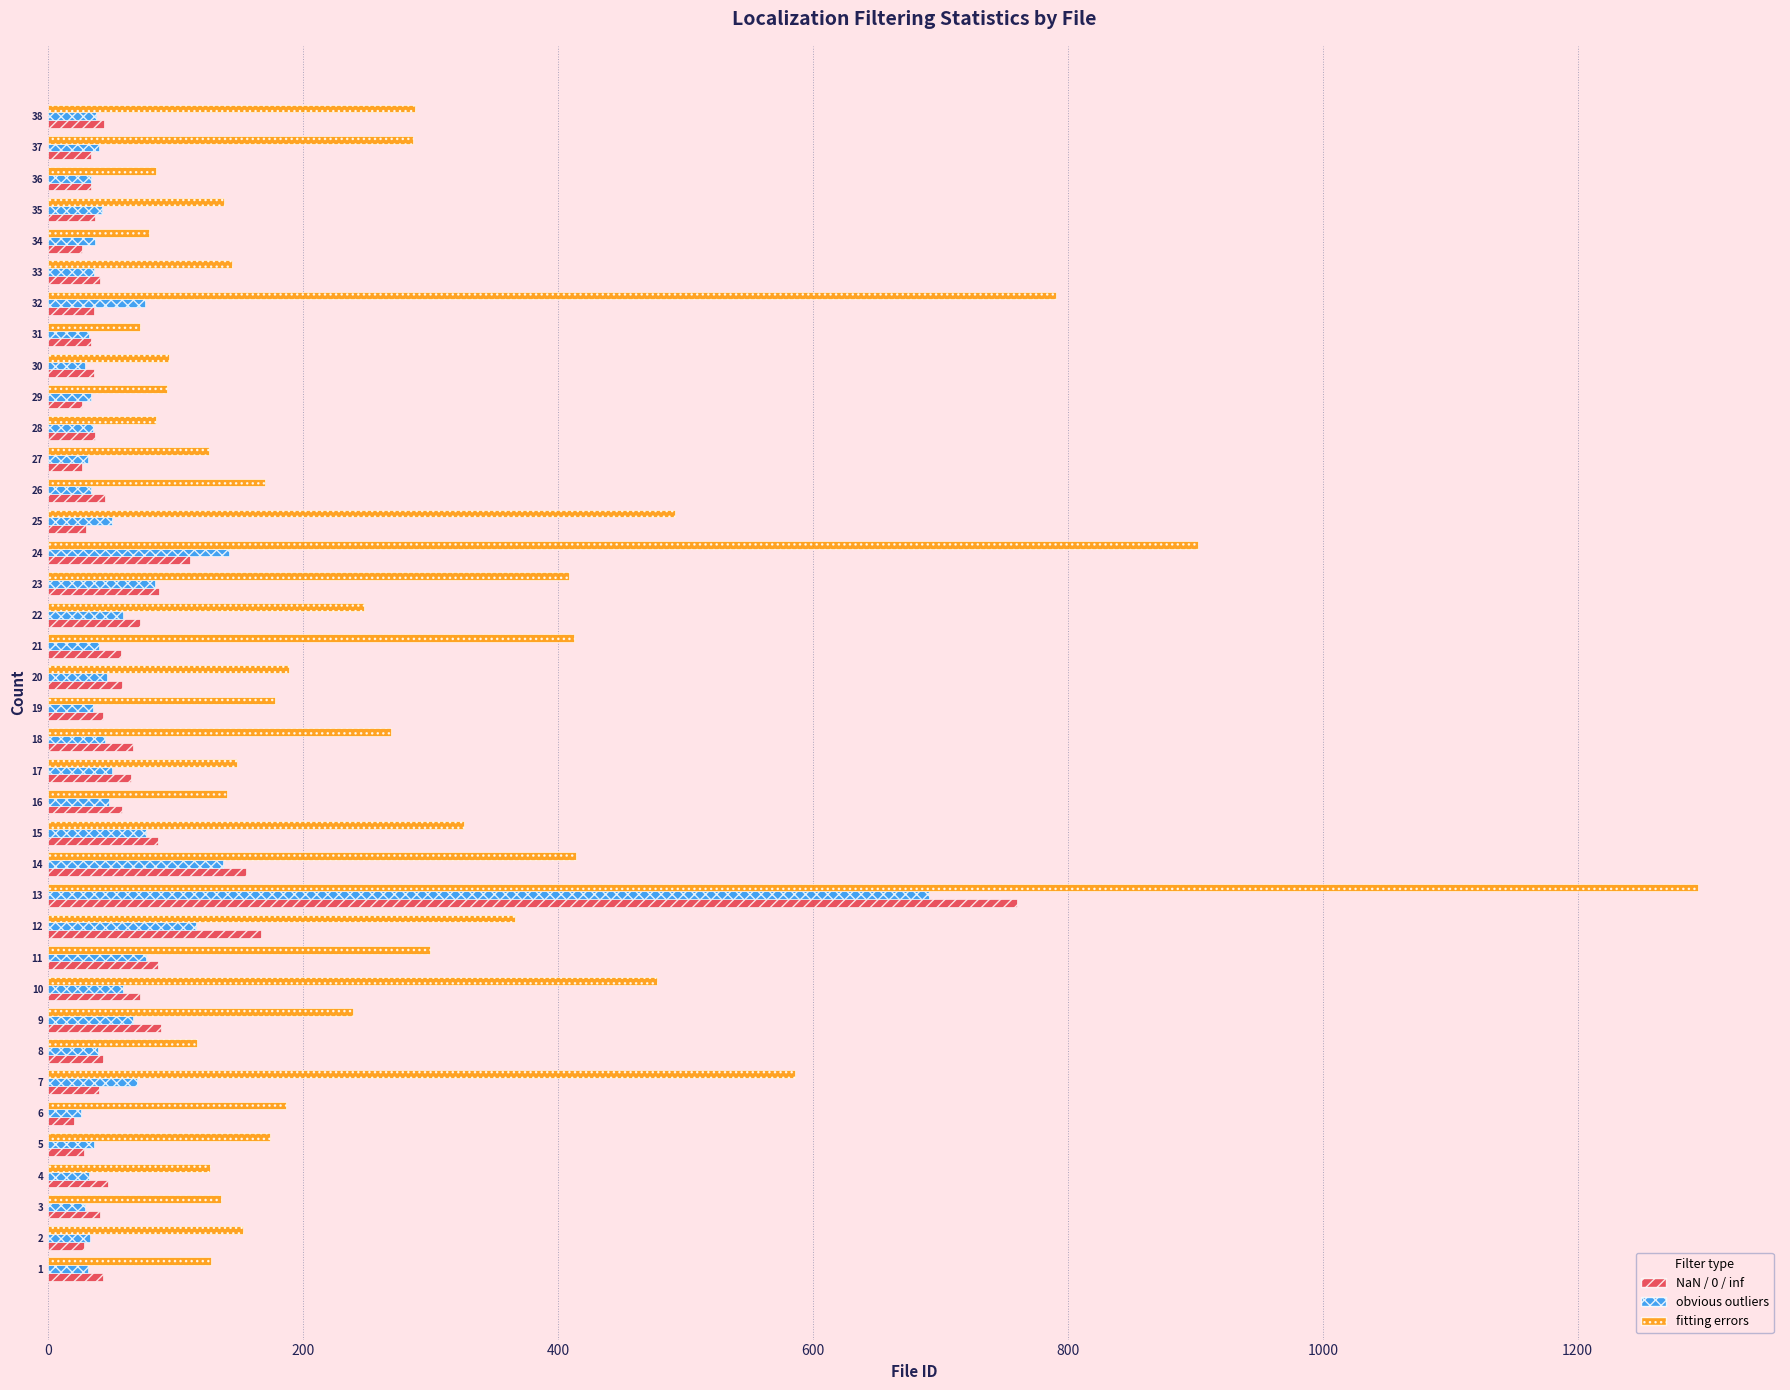

What is the difference between the maximum and minimum values in the fitting errors series?

1222